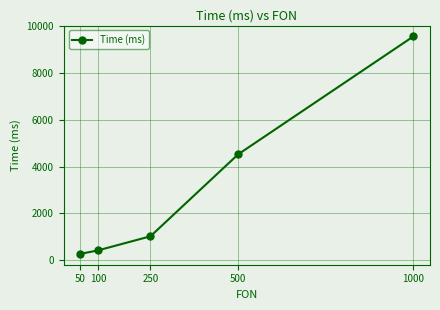

What is the value of the 5th point from the left?

9574